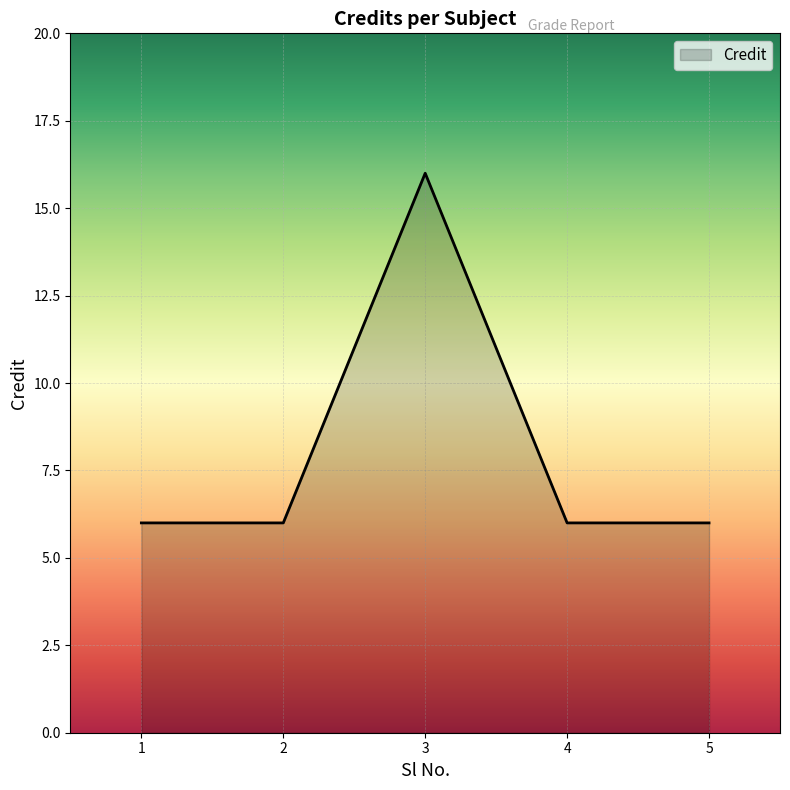

What is the difference between the maximum and minimum values?

10